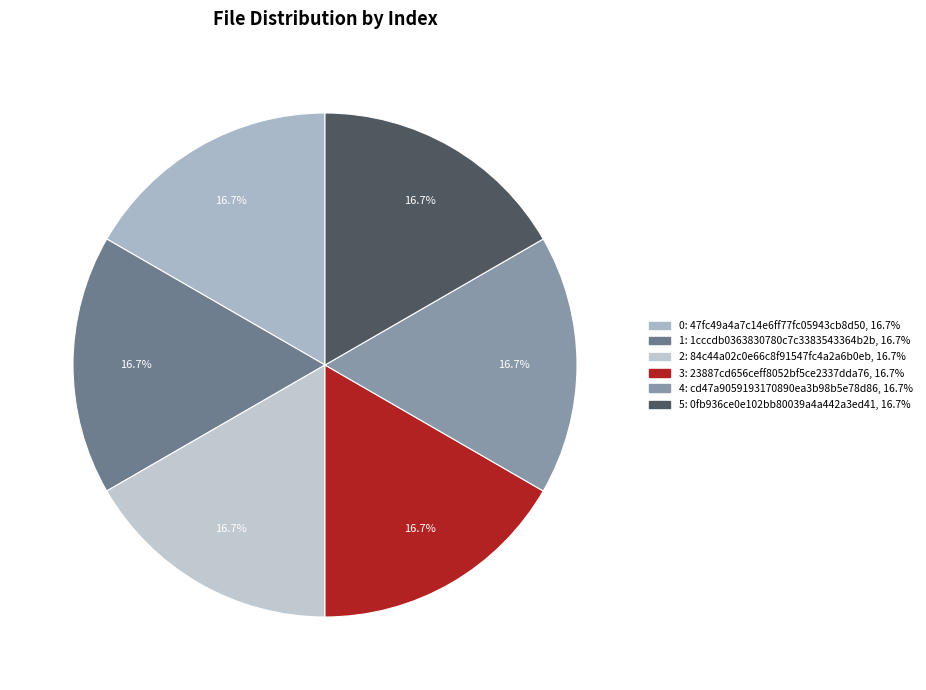

How many segments does this pie chart have?

6